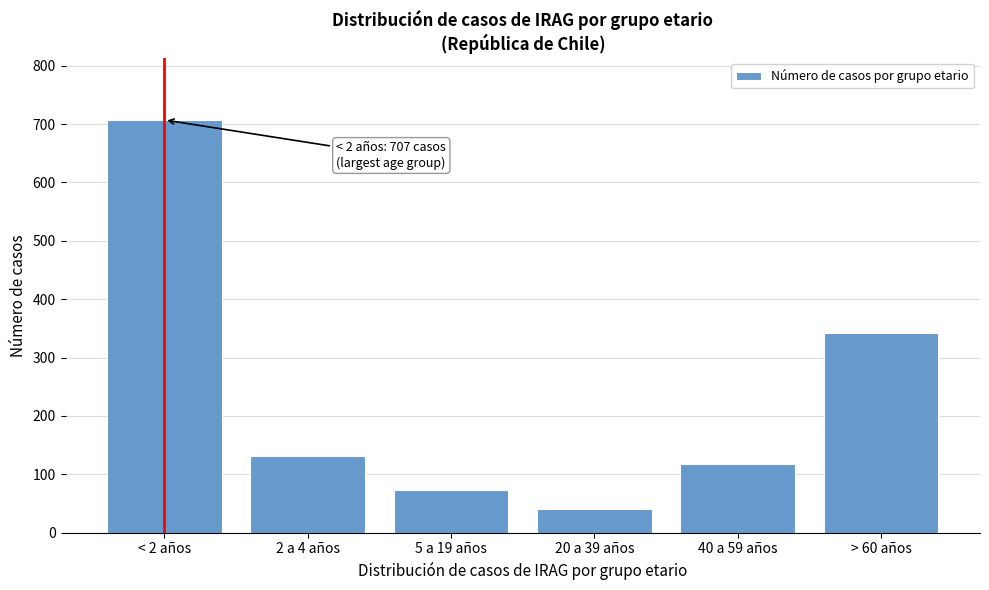

Reading left to right, transcribe all the data shown in this chart.

< 2 años=707	2 a 4 años=131	5 a 19 años=73	20 a 39 años=41	40 a 59 años=117	> 60 años=342